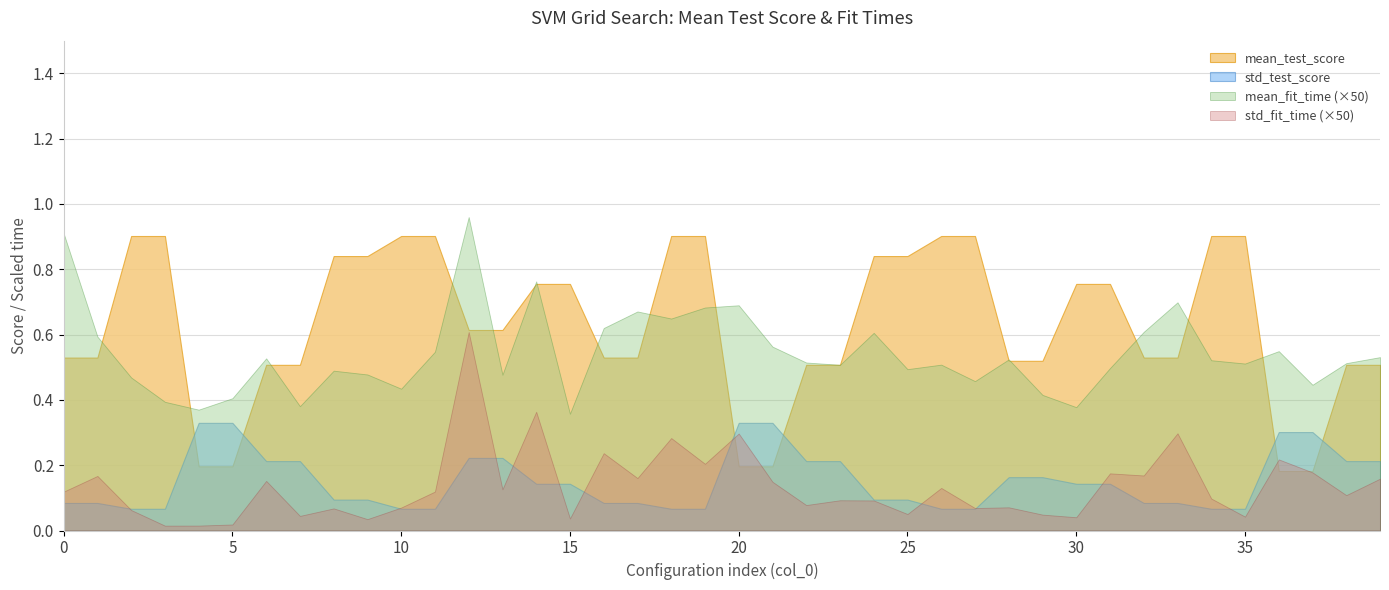

Which series has the largest total across all categories?

mean_test_score